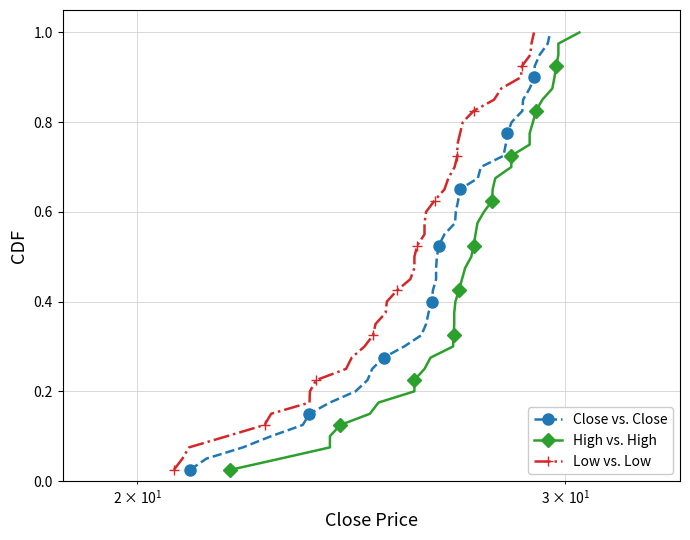

Rank the series by their maximum value, from highest to lowest.

Close vs. Close, High vs. High, Low vs. Low